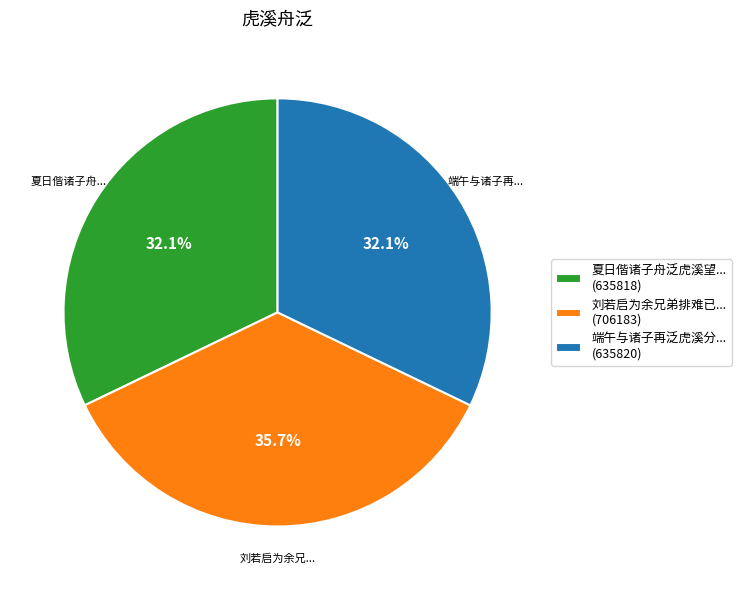

What is the largest slice in the pie chart?

刘若启为余兄弟排难已... (706183)